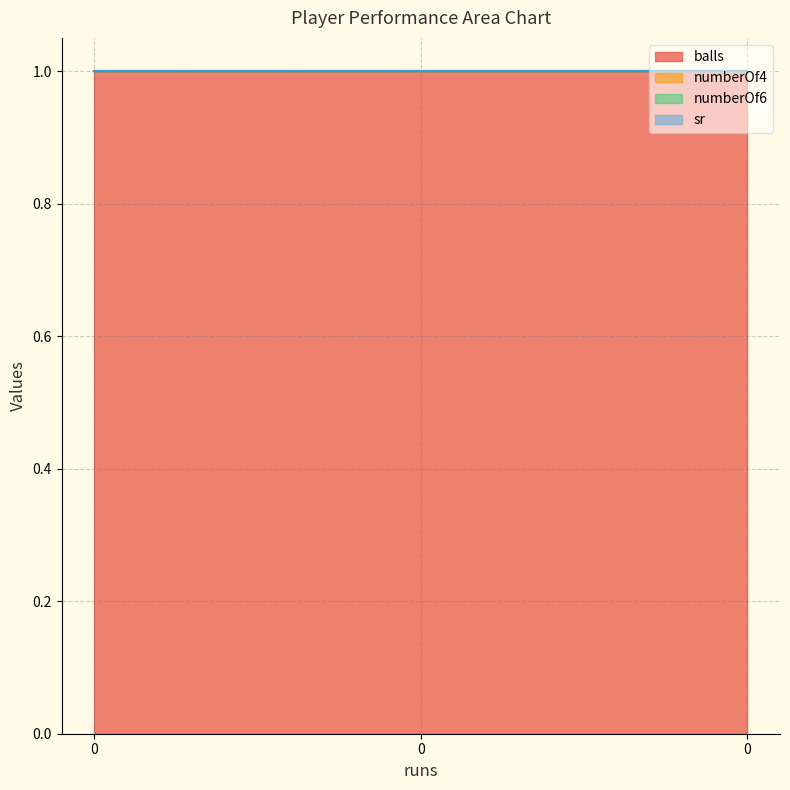

Reading left to right, what are all the values shown in this chart?

balls: 1	1	1
numberOf4: 0	0	0
numberOf6: 0	0	0
sr: 0	0	0